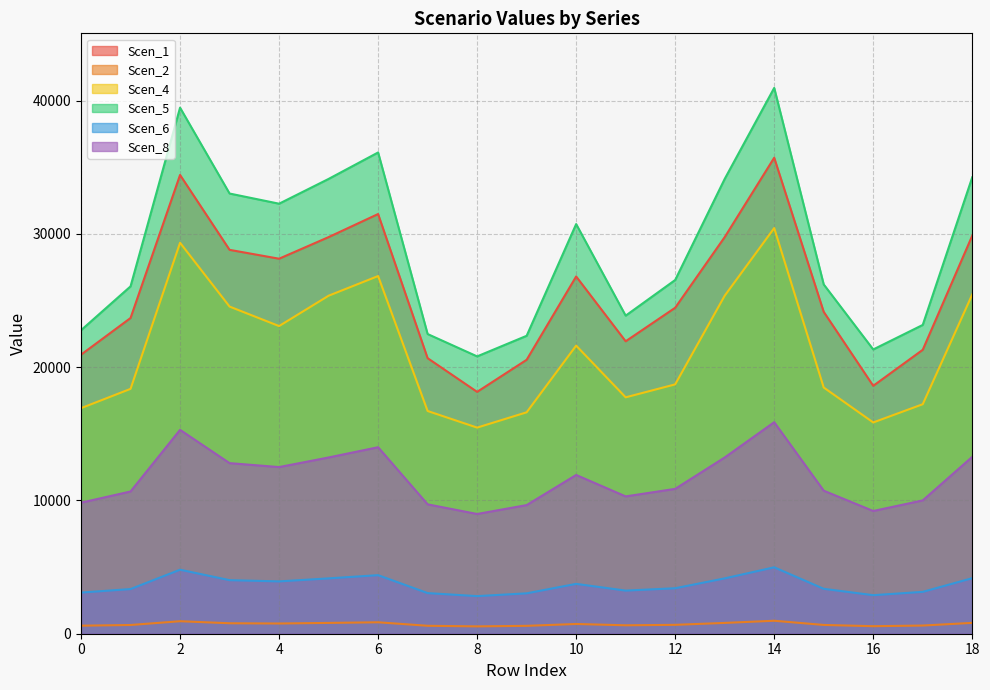

Where does the Scen_2 series first go above 666?

2